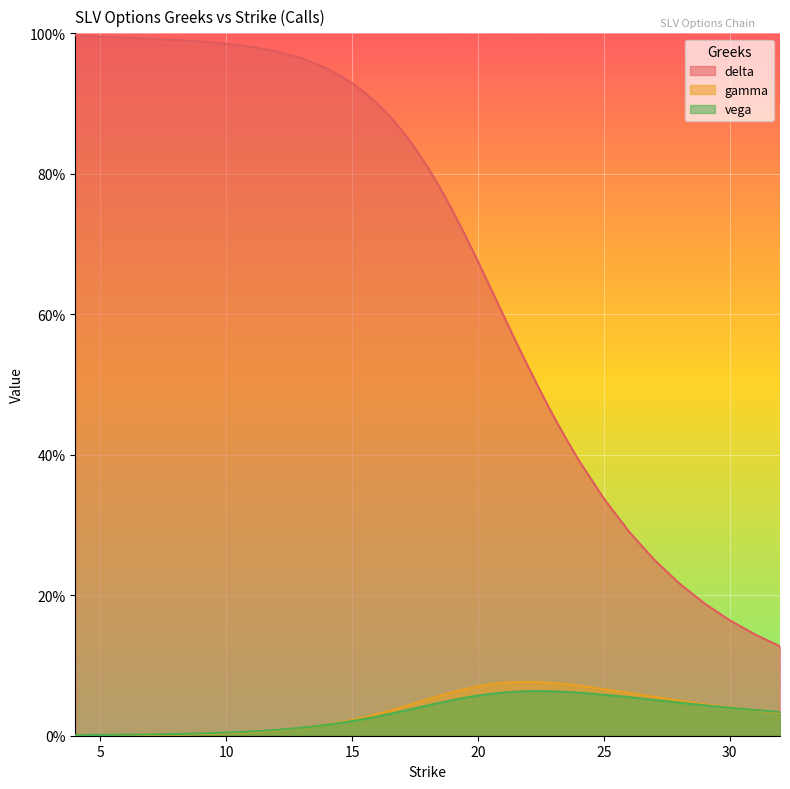

What are all the series names shown in the legend?

delta, gamma, vega